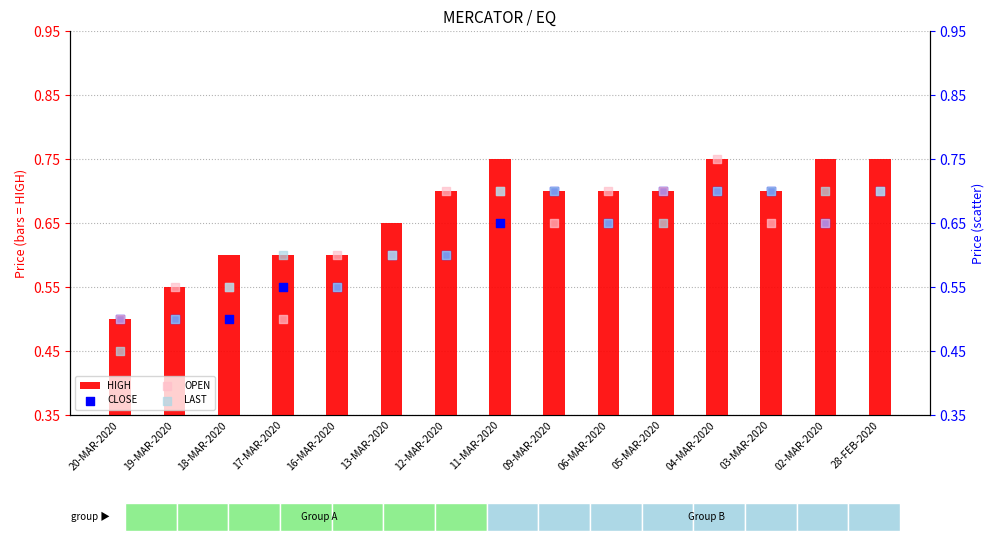

Is the value of LAST at 19-MAR-2020 greater than the value of OPEN at 16-MAR-2020?

No